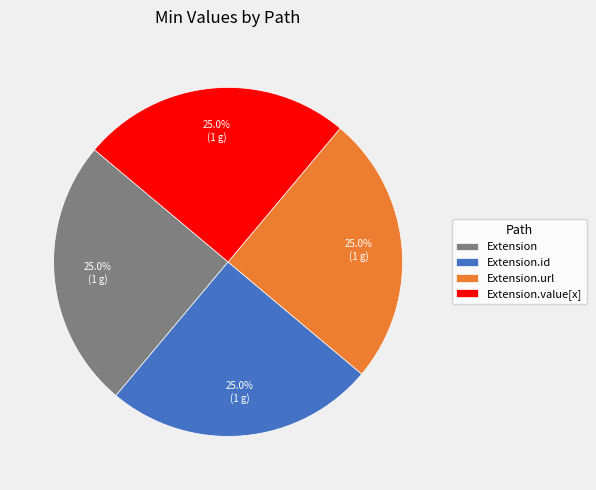

What percentage do Extension.value[x] and Extension together represent?

50.0%